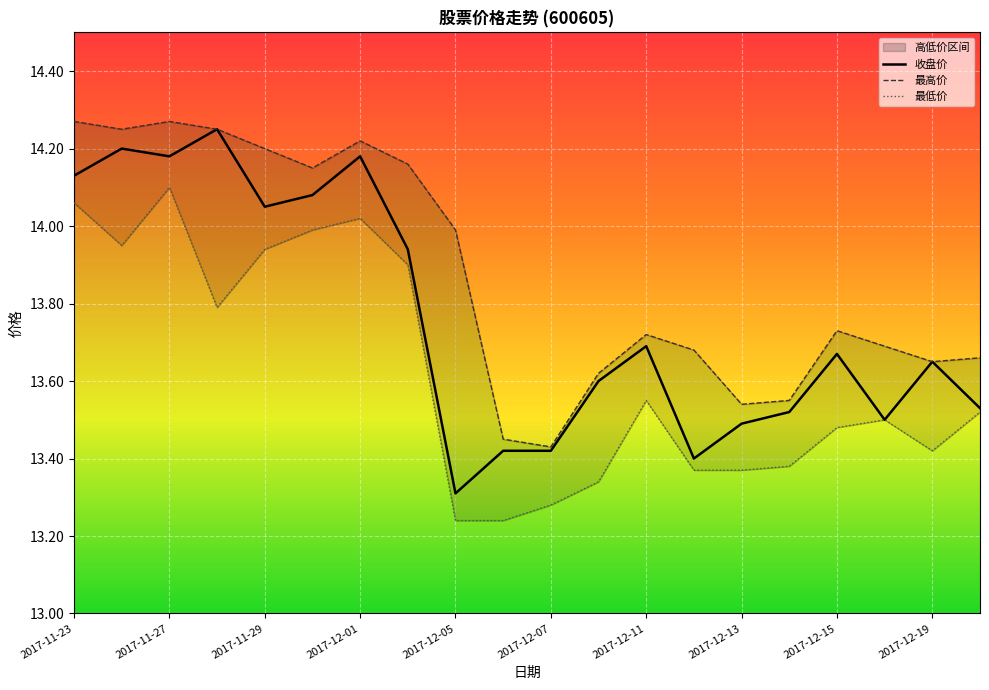

The 收盘价 series shows 19.5 at 2017-12-05. True or false?

False